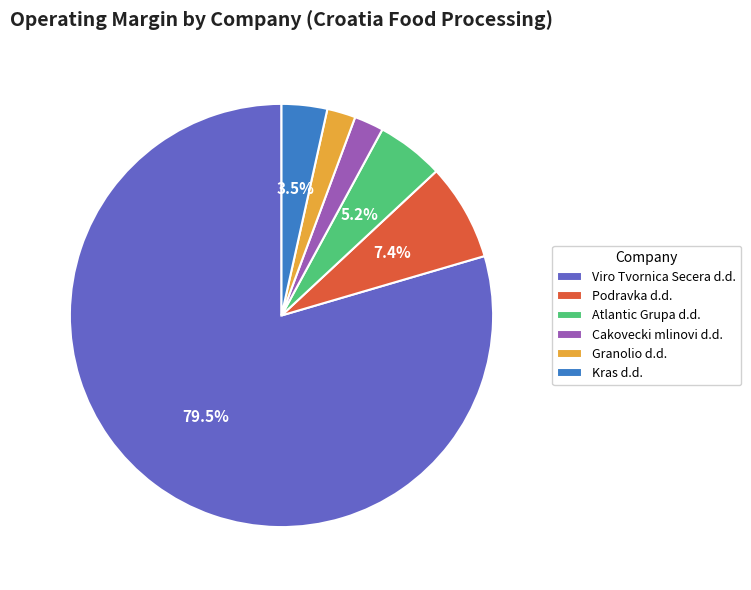

Is it true that Atlantic Grupa d.d. is 12% of the pie?

False